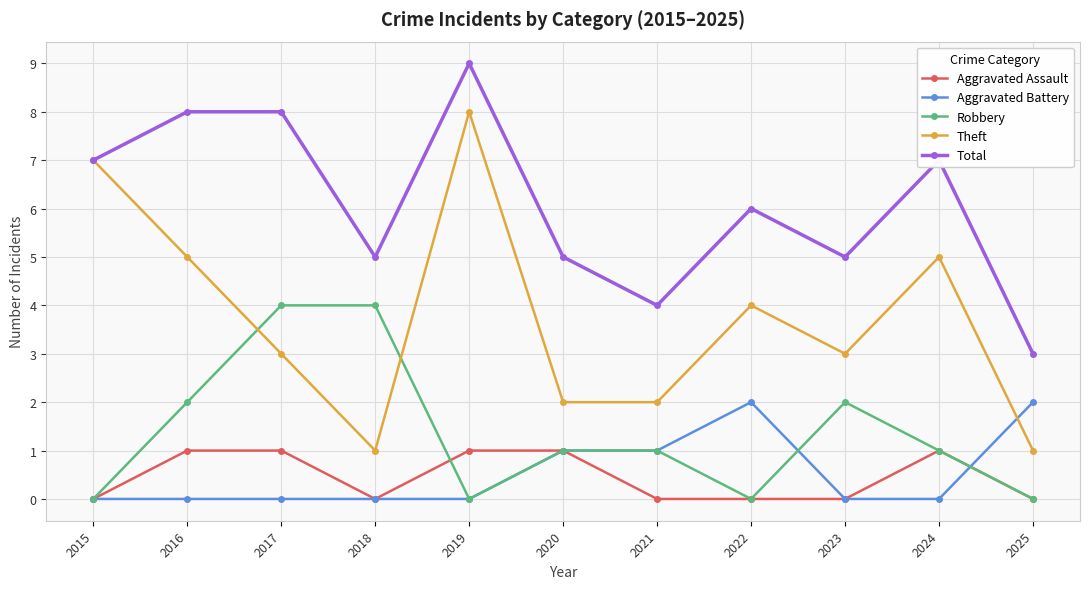

True or false: Total and Robbery intersect in this chart.

False